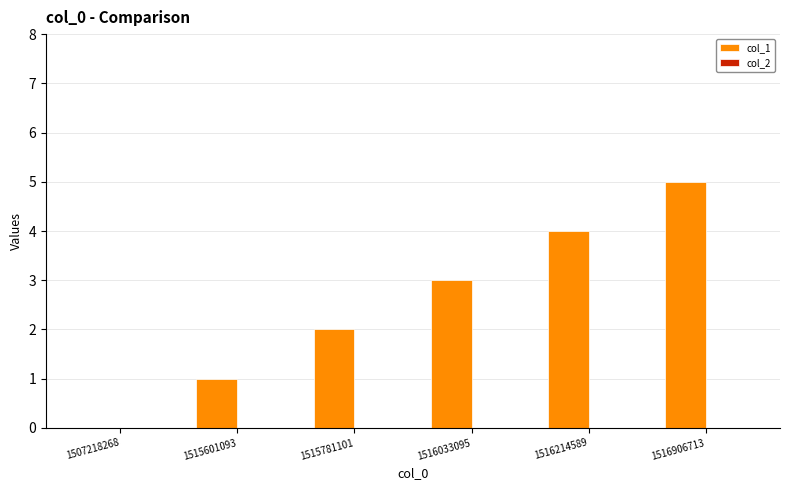

Does the chart contain stacked bars?

No